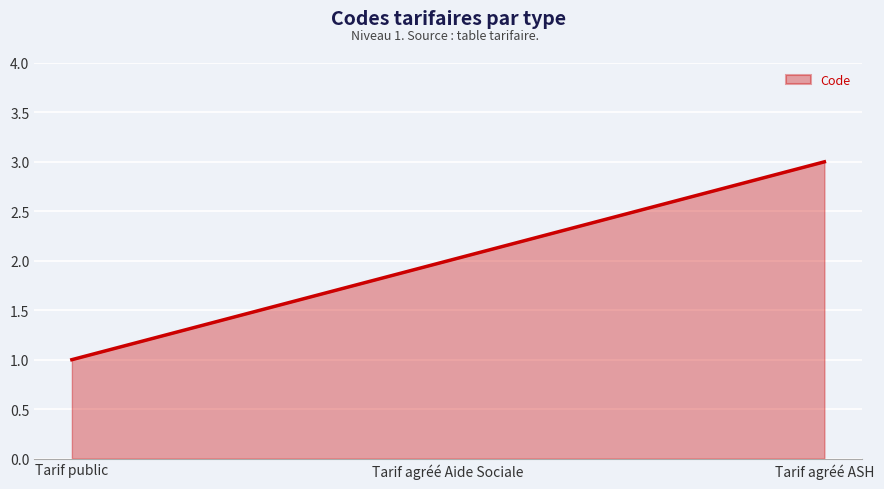

Which has a higher value, Tarif public or Tarif agréé Aide Sociale?

Tarif agréé Aide Sociale